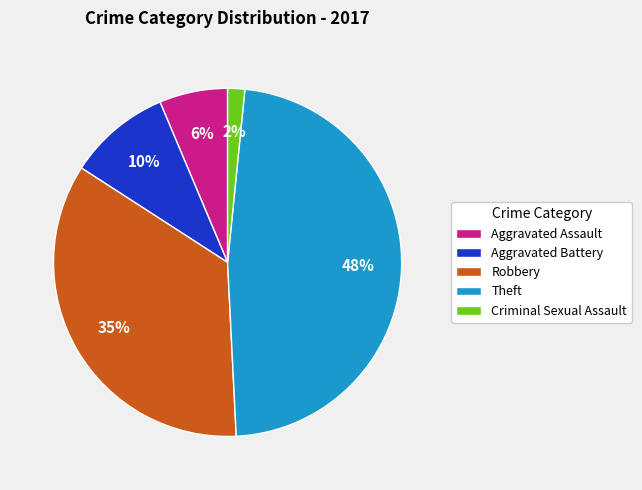

Is it true that Aggravated Battery is 10% of the pie?

True